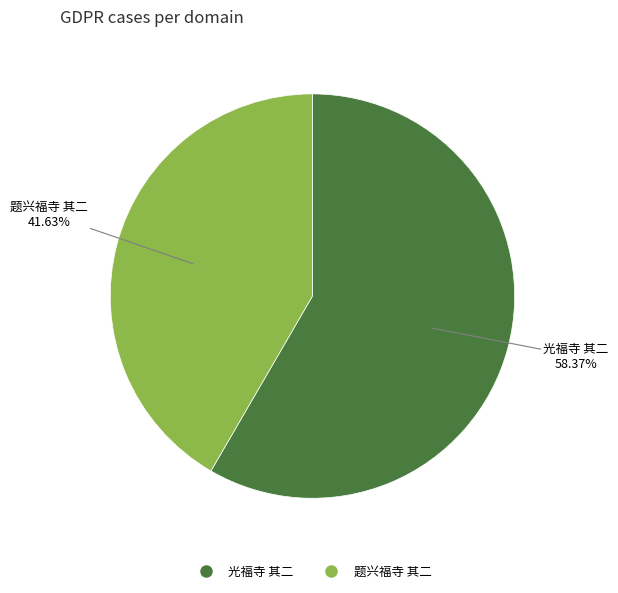

Does 题兴福寺 其二 represent more than half of the total?

No